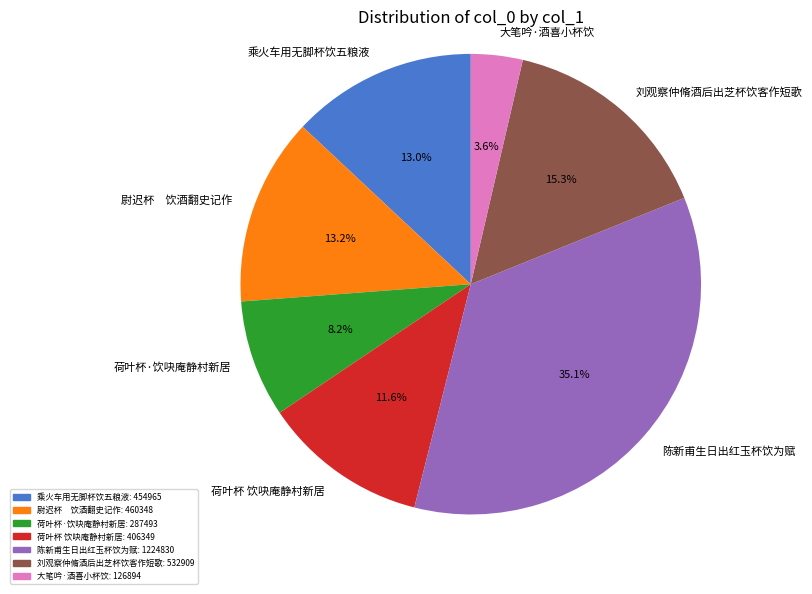

Which category has the smallest portion of the pie?

大笔吟·酒喜小杯饮